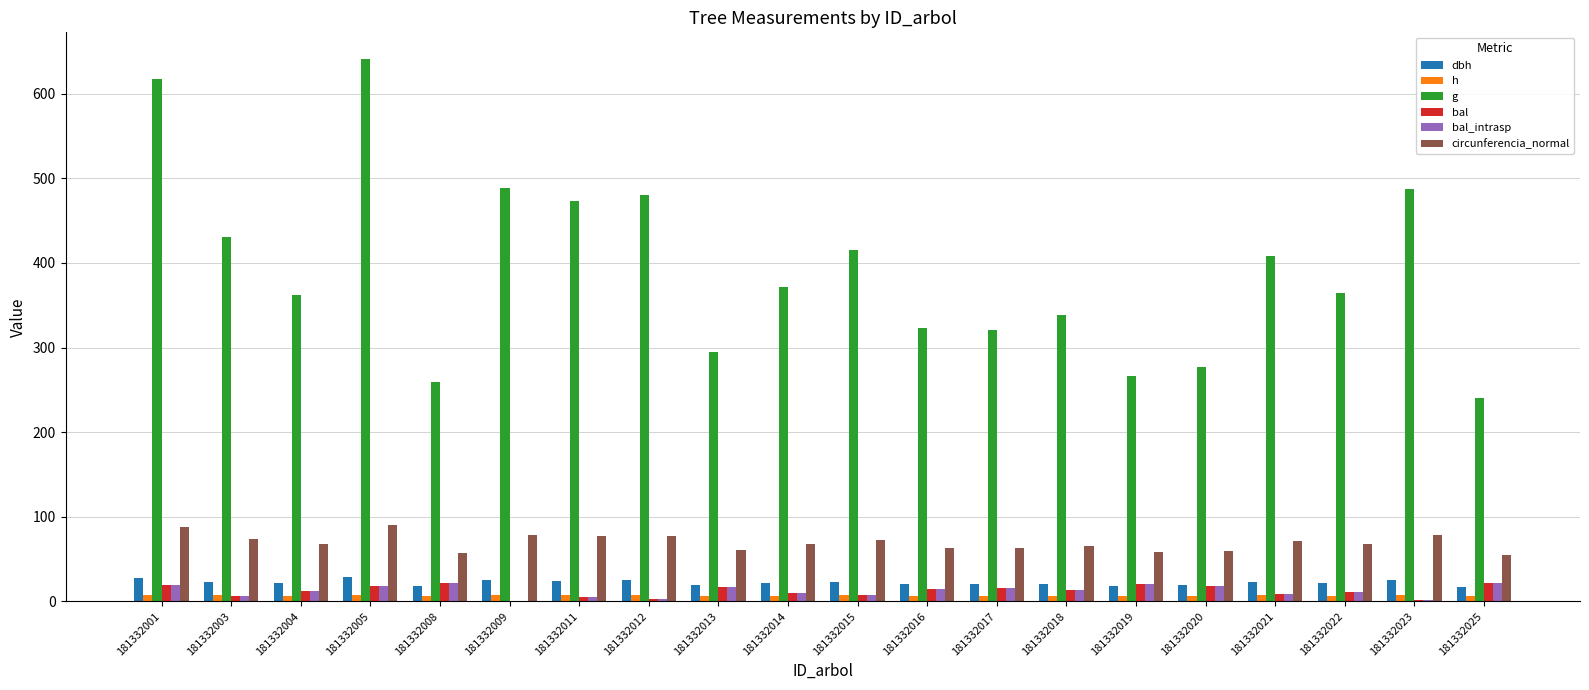

Which series has the largest total across all categories?

g